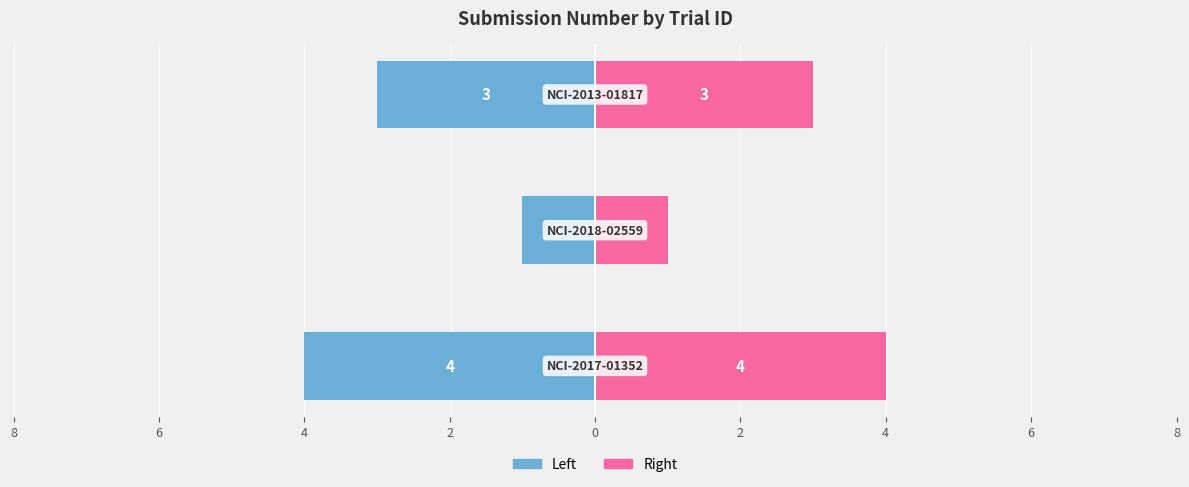

Rank the series by their maximum value, from lowest to highest.

Submission Number (Left), Submission Number (Right)